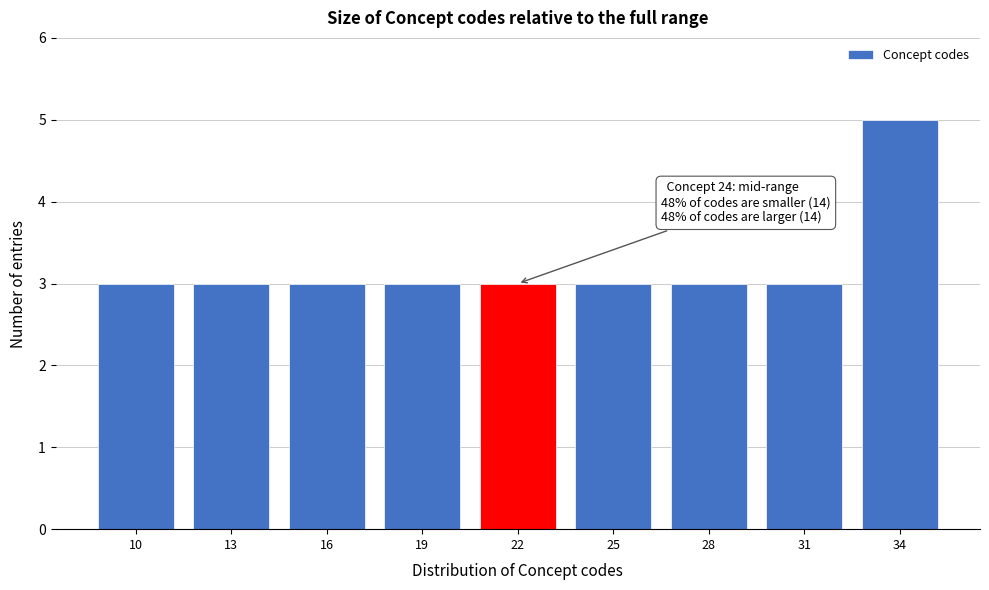

Reading left to right, extract all data points from this chart.

10=3	13=3	16=3	19=3	22=3	25=3	28=3	31=3	34=5